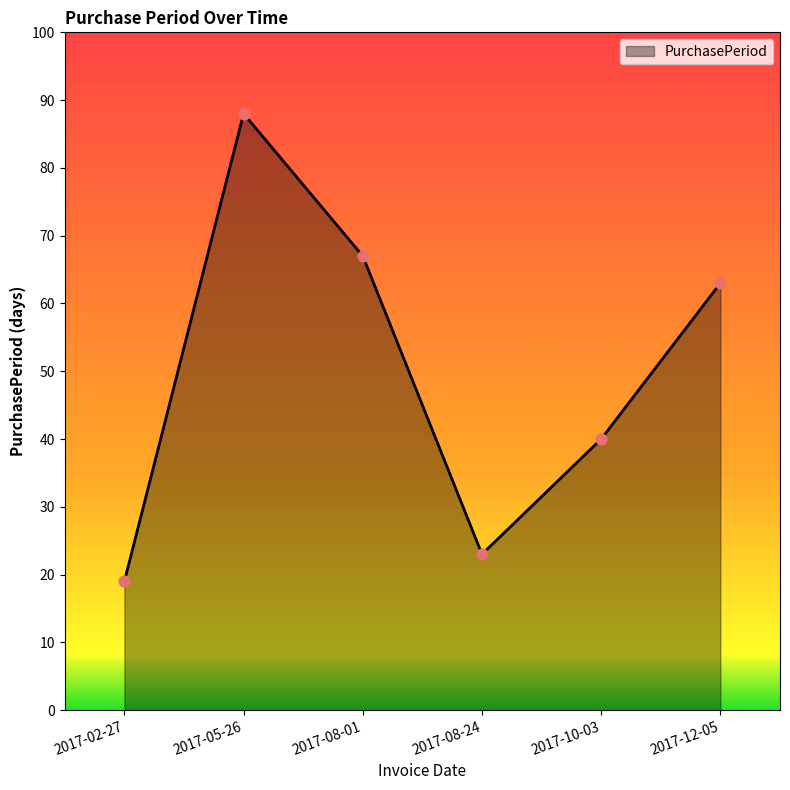

What is the ratio of the value at 2017-08-24 to the value at 2017-08-01?

0.3